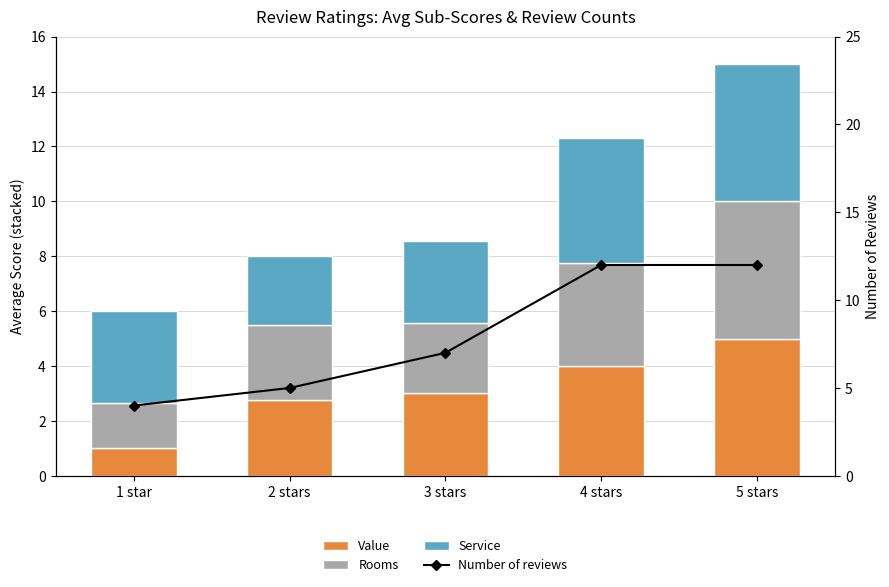

What position from the right is 4 stars?

2